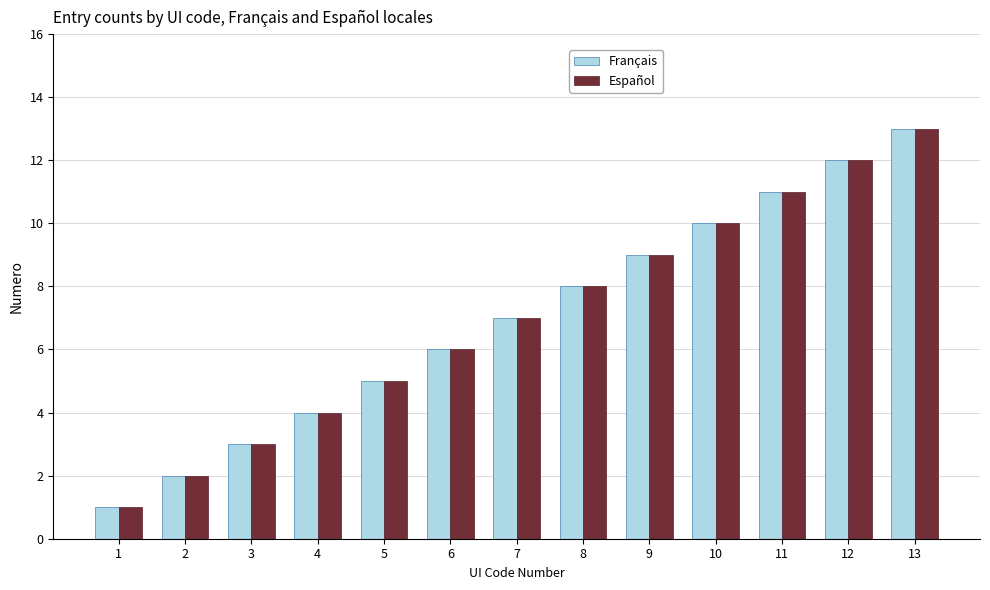

What is the total value across all series at 3?

6